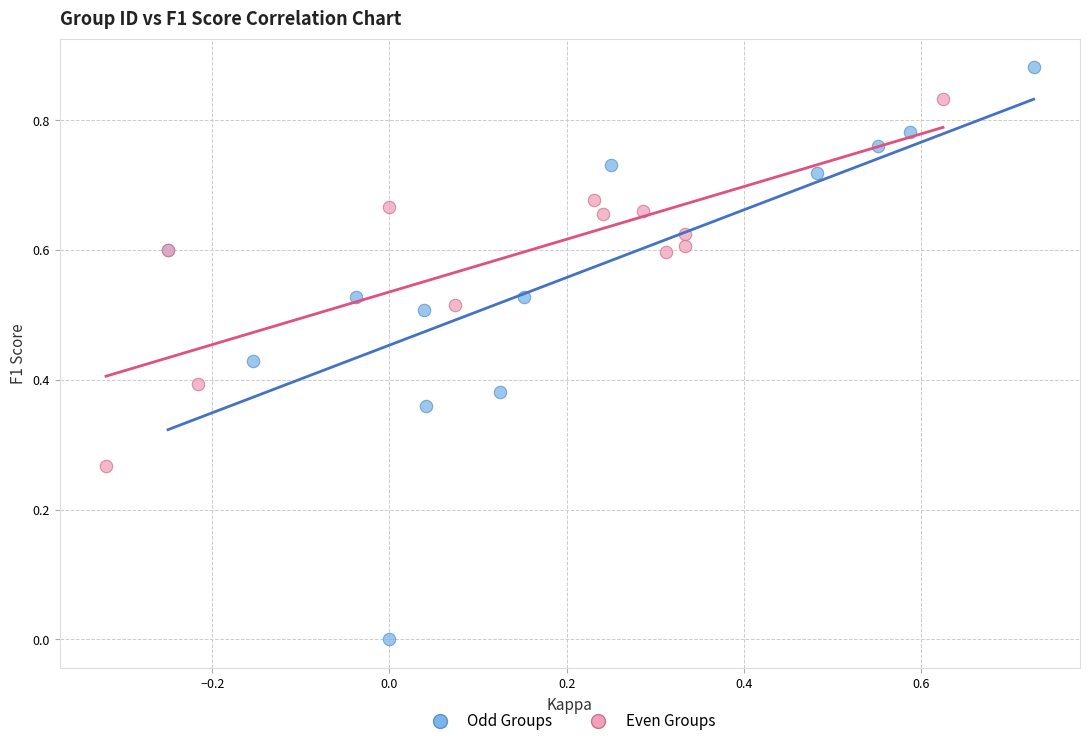

Which series reaches the maximum Y coordinate?

Odd Groups